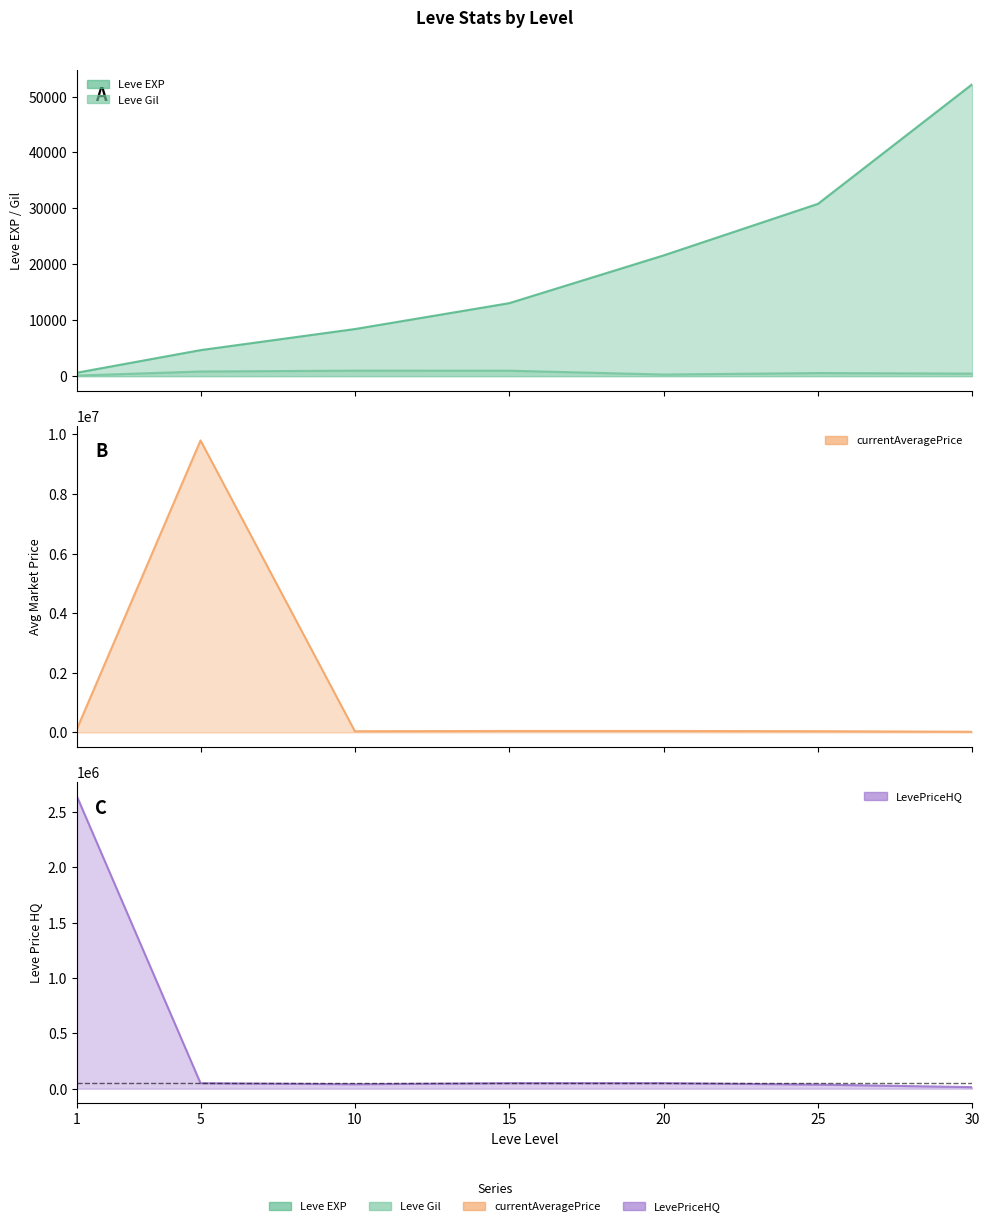

Where is Leve EXP nearest to the value 26425?

25